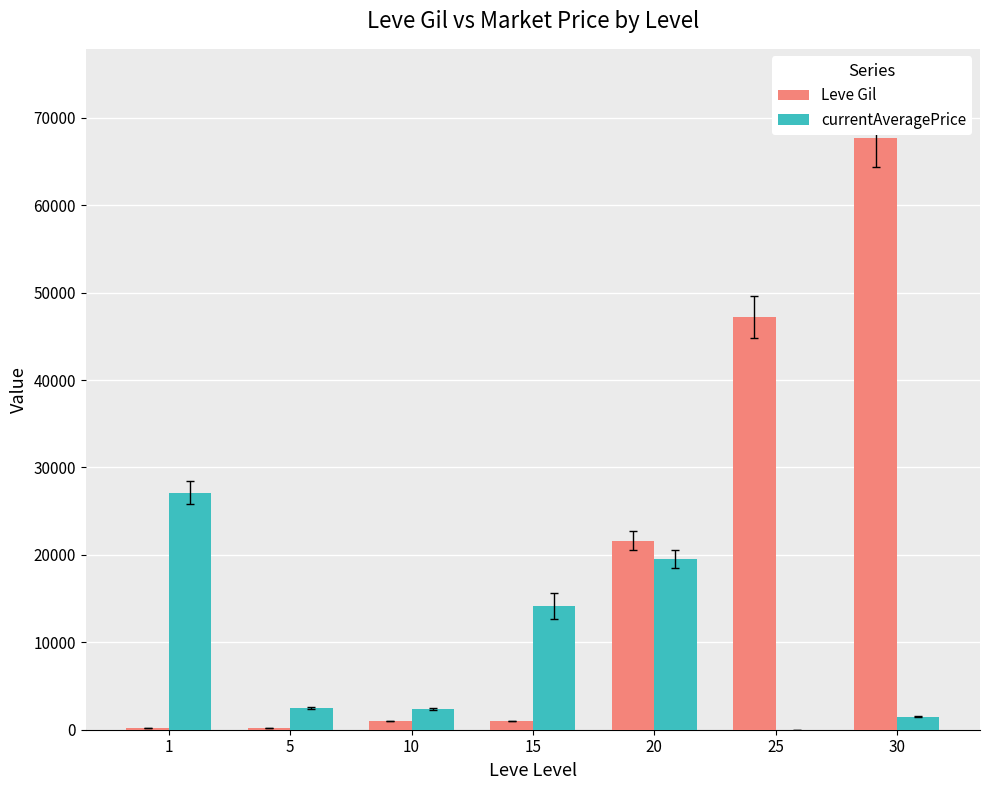

Is it true that currentAveragePrice equals 9126 at 15?

False